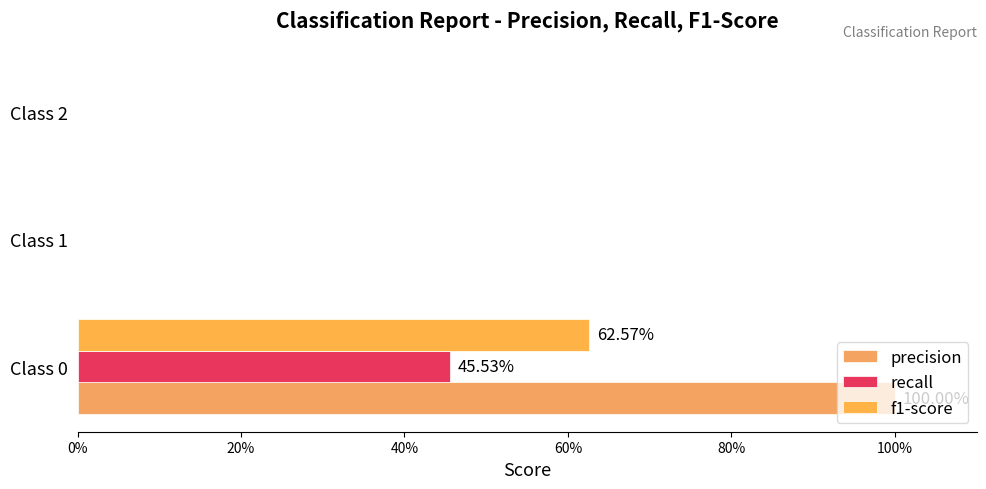

What position from the left is 20%?

2